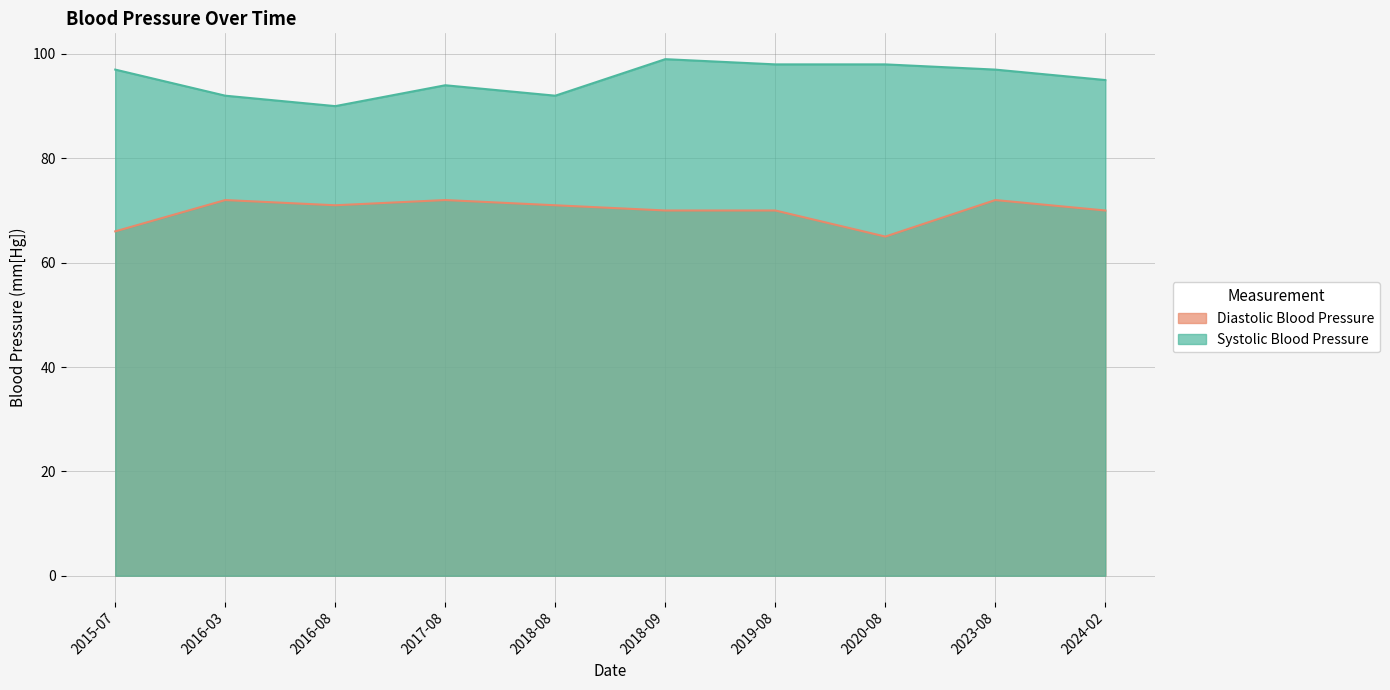

Which series has the largest range (max minus min)?

Systolic Blood Pressure